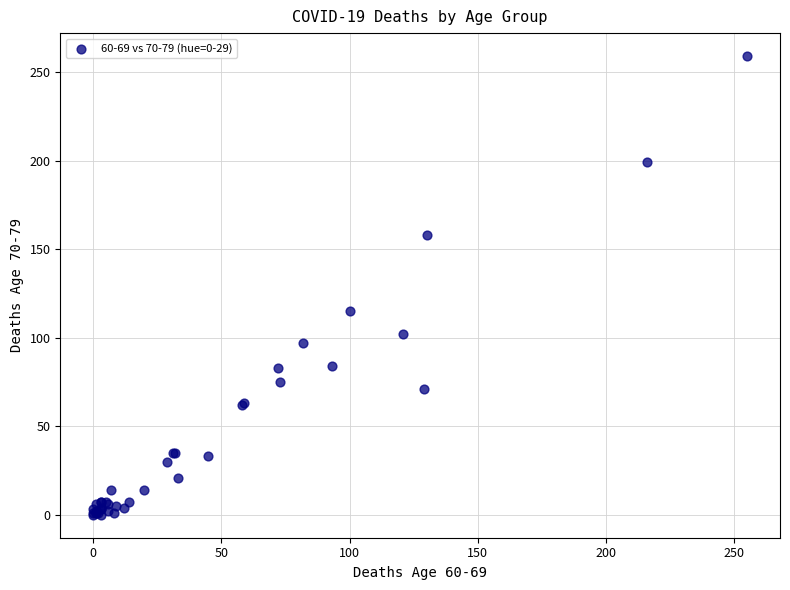

What Y value in the scatter plot is closest to 129?

115